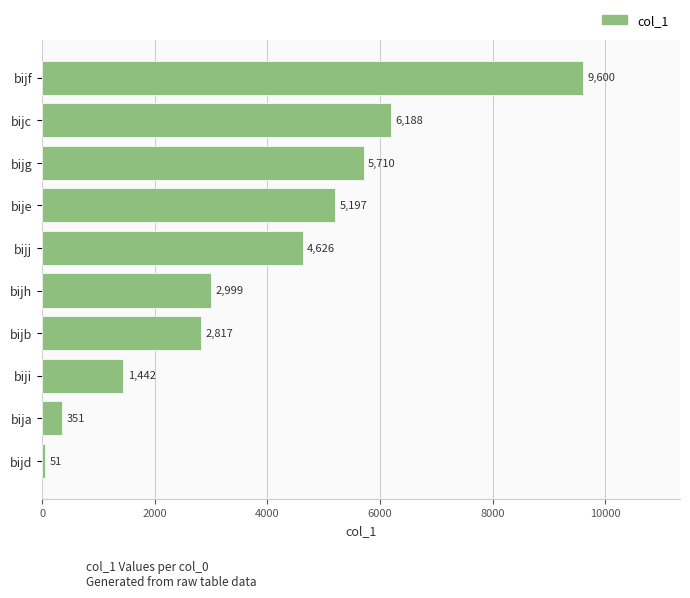

List the labels in order of value, smallest first.

bijd, bija, biji, bijb, bijh, bijj, bije, bijg, bijc, bijf